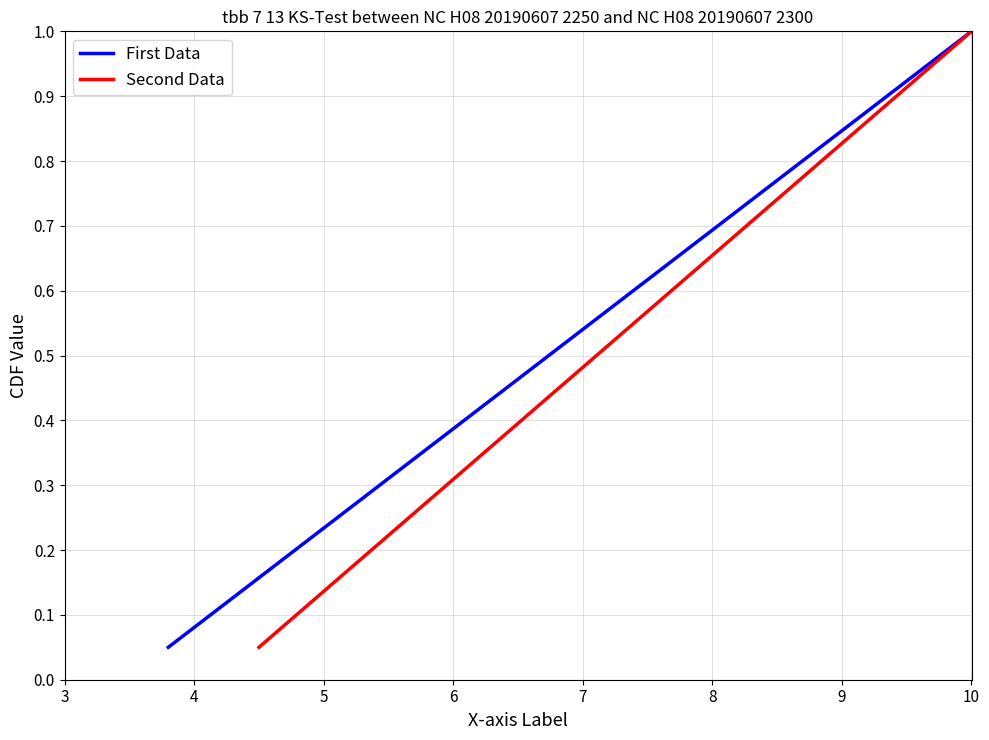

What is the difference between the maximum and minimum values in the Second Data series?

0.9